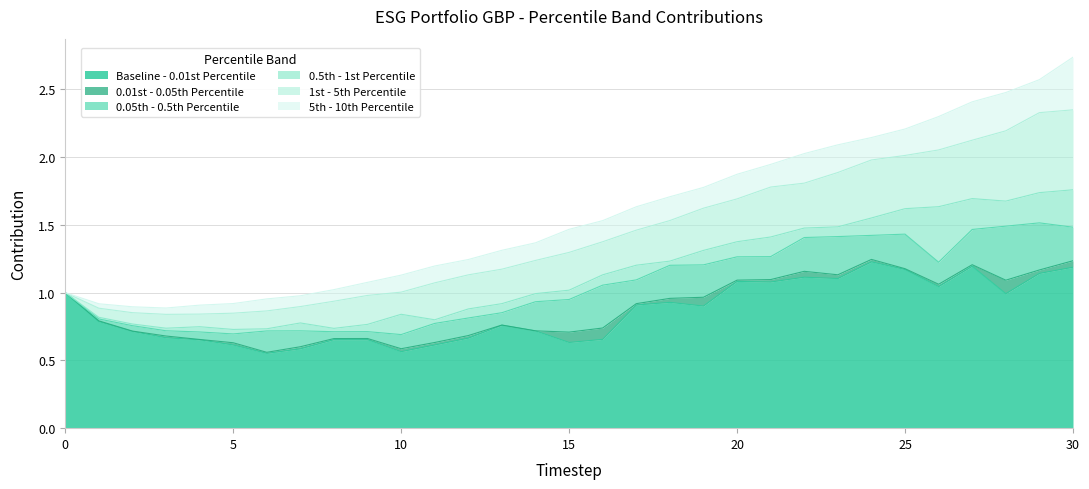

True or false: Baseline - 0.01st Percentile and 1st - 5th Percentile cross at least once.

False